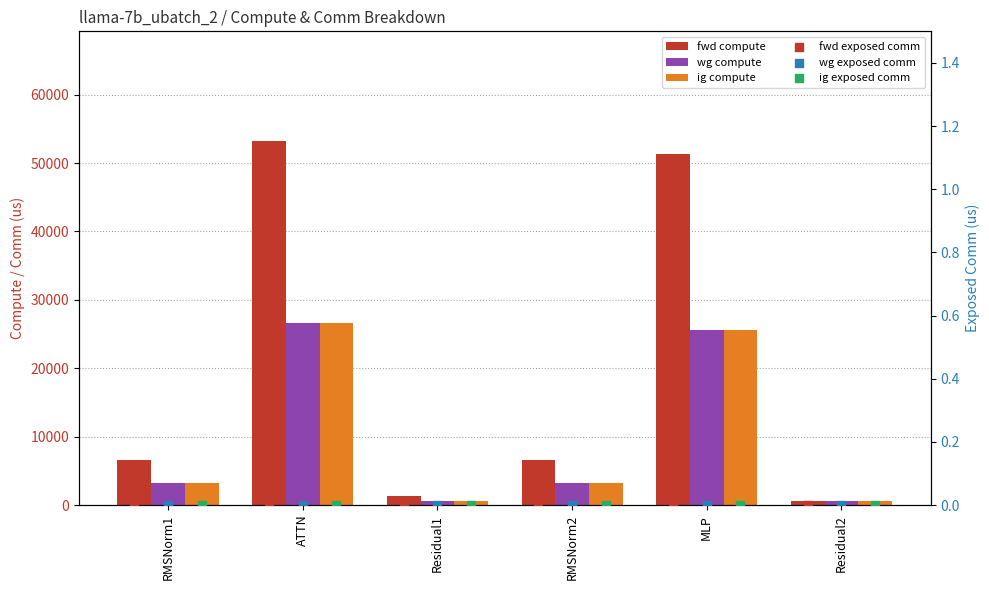

At which category is the sum across all series the highest?

ATTN